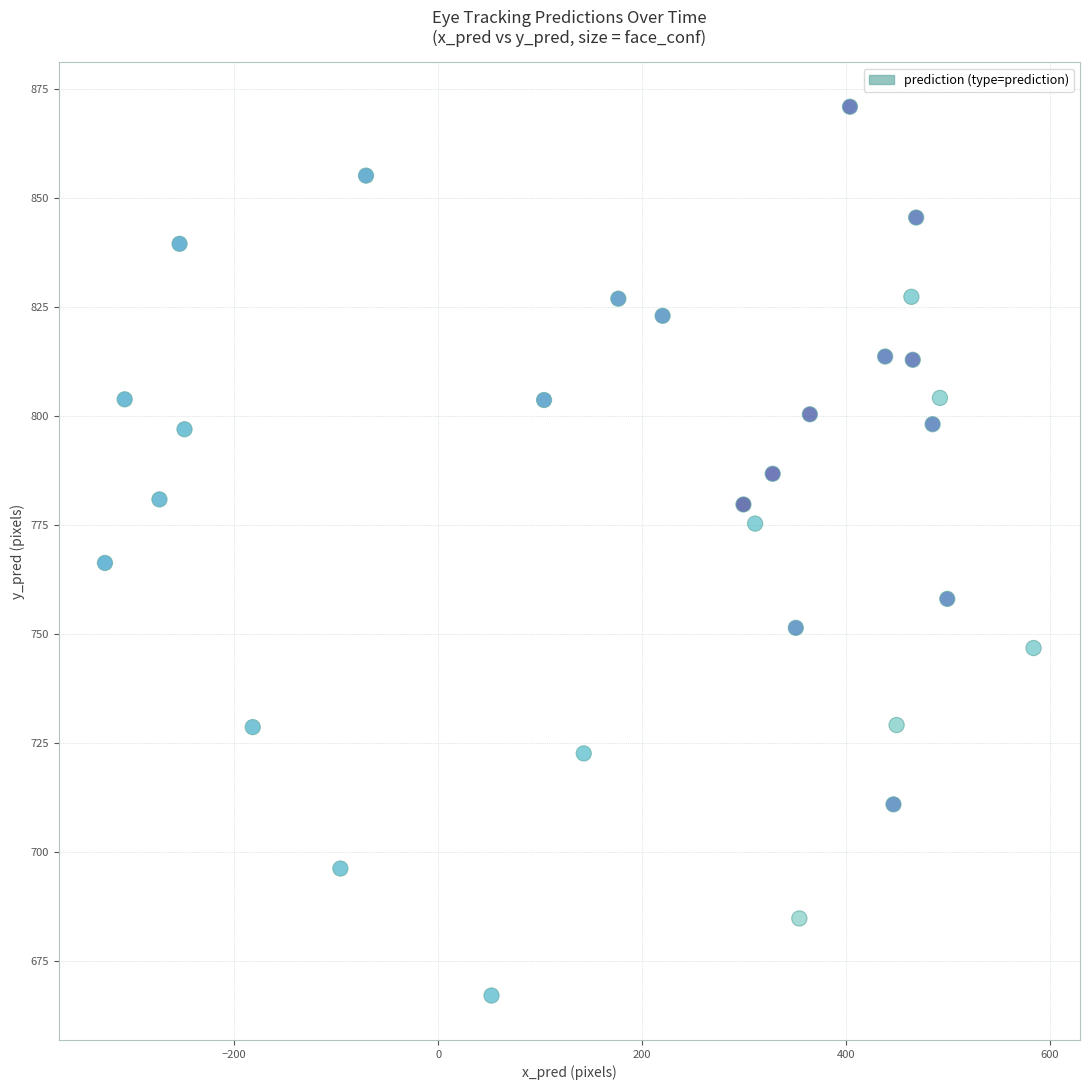

What is the range of Y values (max minus min)?

204.0